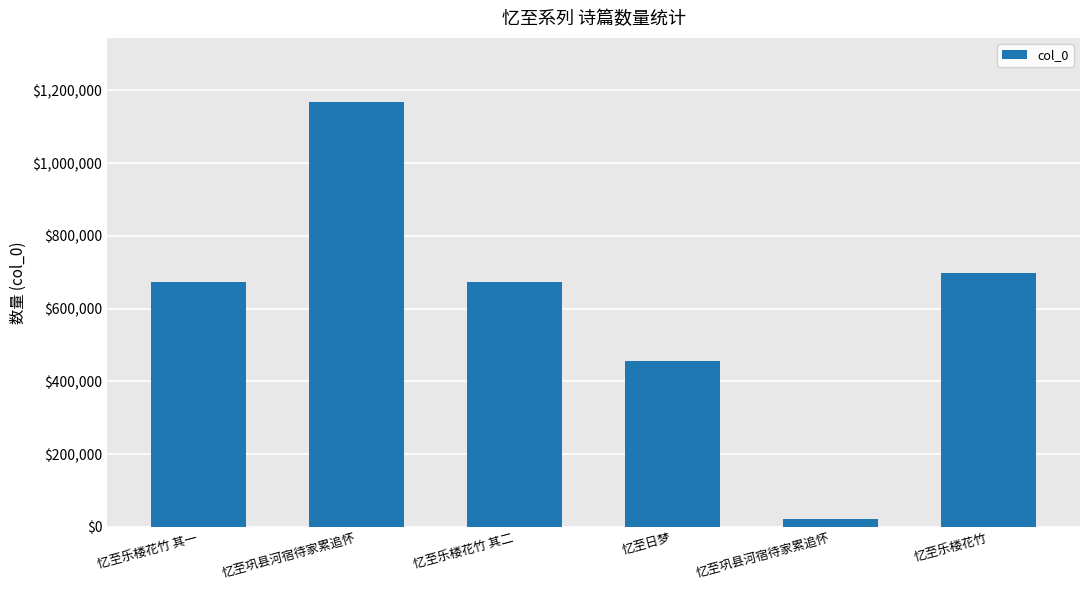

Which label corresponds to the smallest value in the chart?

忆至巩县河宿待家累追怀